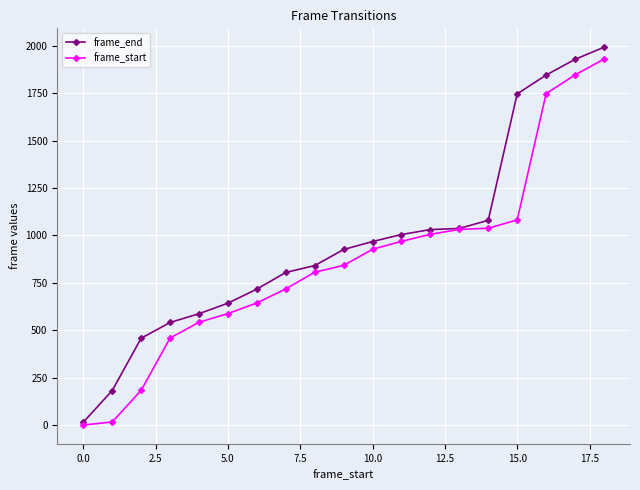

Rank the series by their average value, from lowest to highest.

frame_start, frame_end